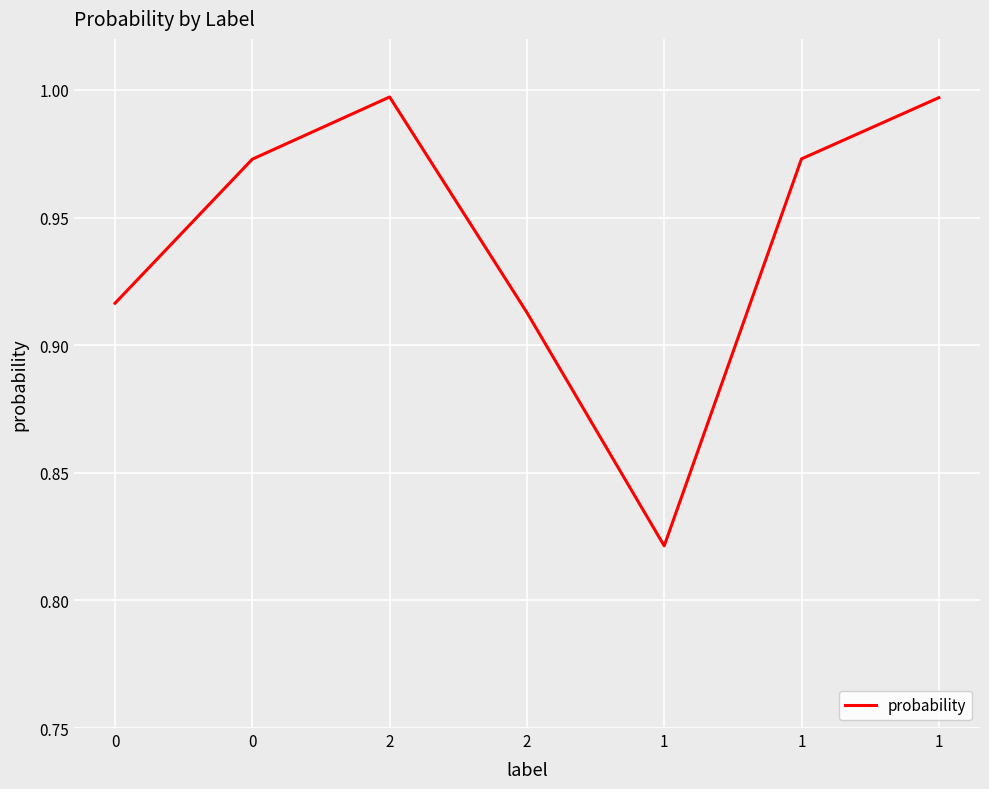

At which category does the data reach its first local peak?

2